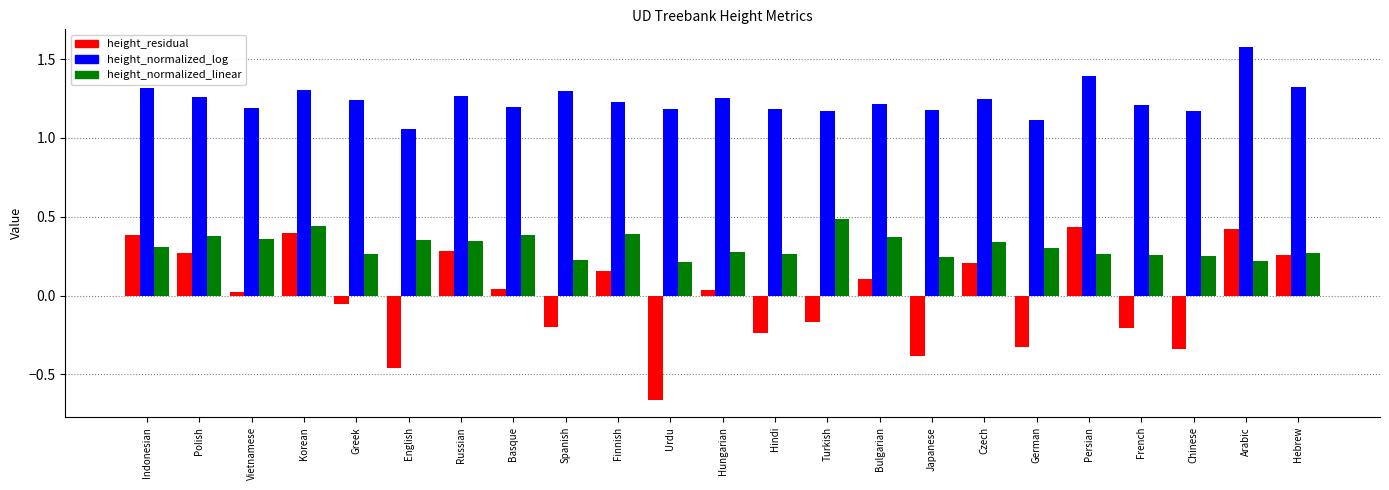

Which label corresponds to the smallest value in the chart?

Urdu